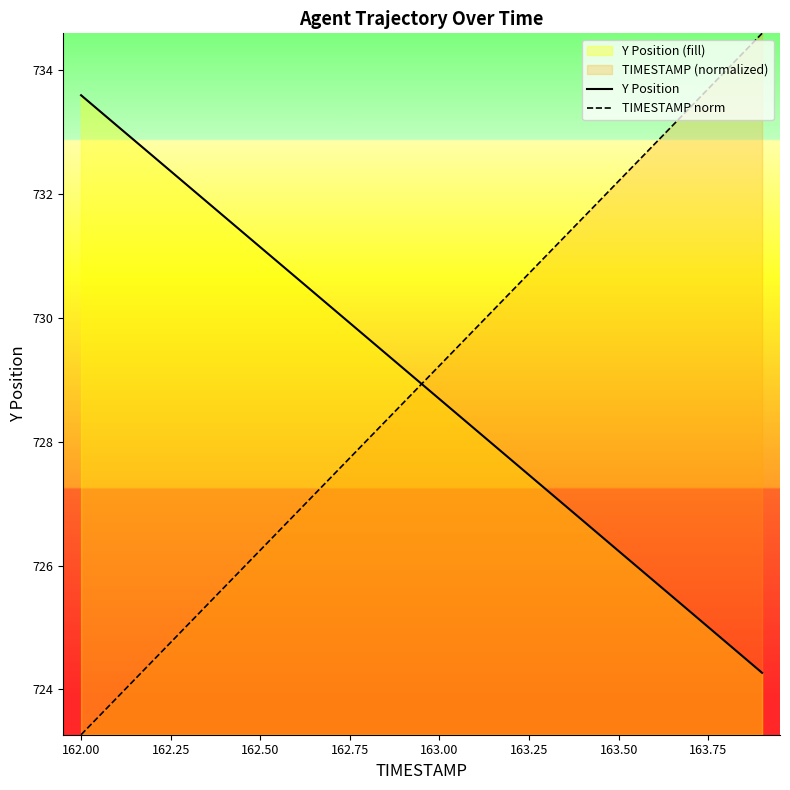

What is the average value of the Y Position series?

728.9